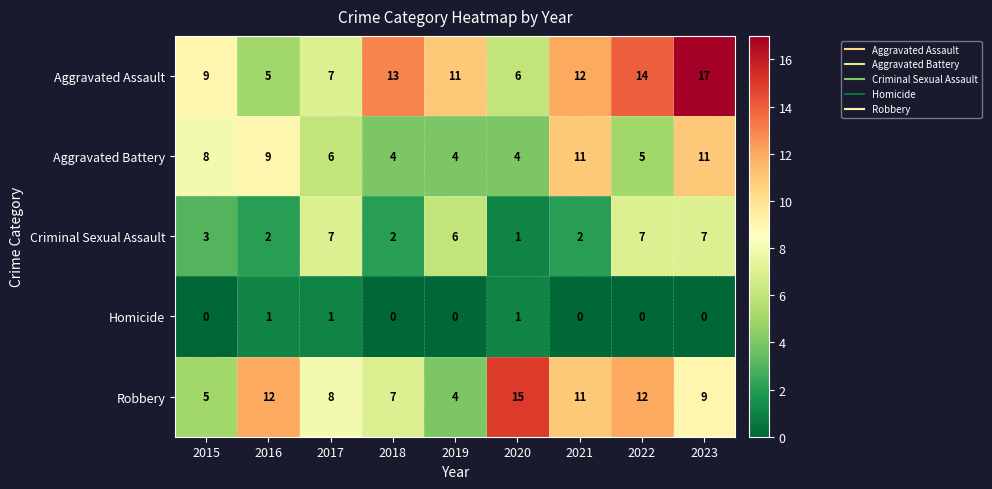

Which series has the largest range (max minus min)?

Aggravated Assault